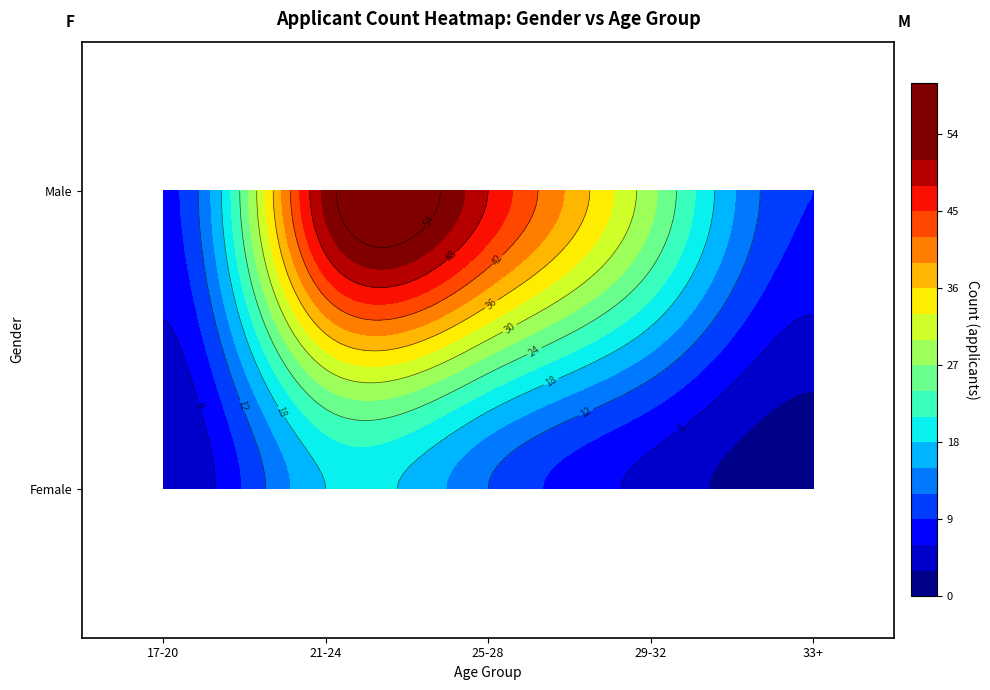

At how many categories does at least one series exceed 4?

5